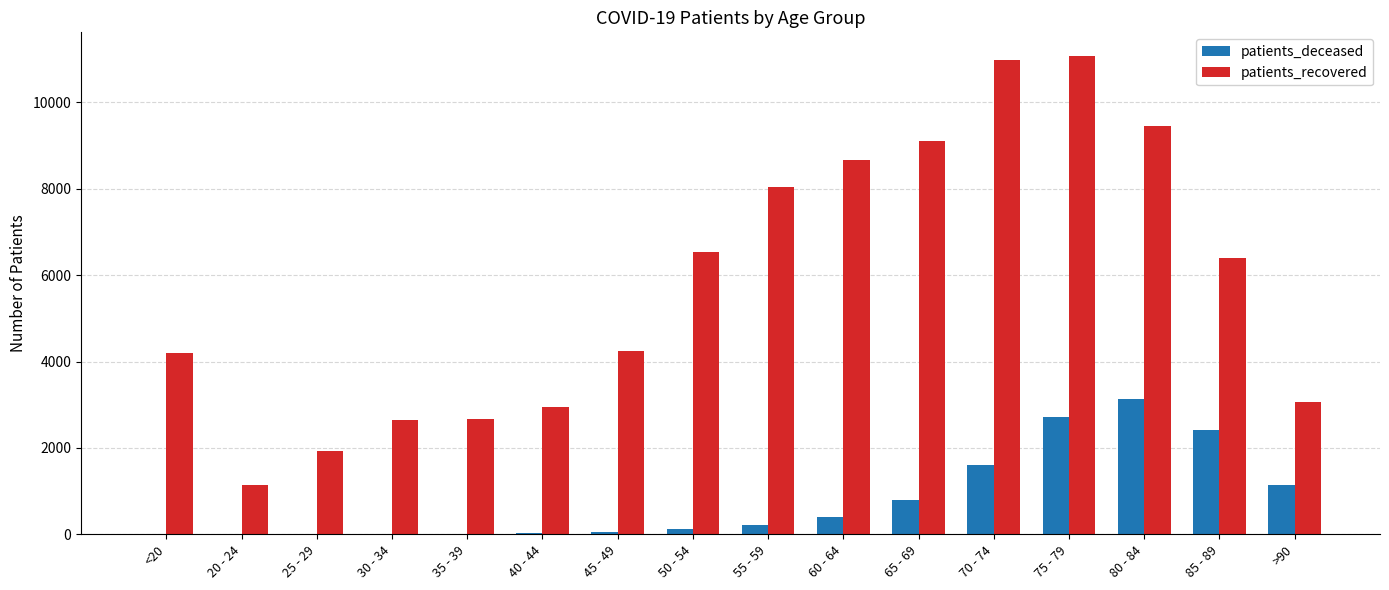

True or false: patients_deceased has a value of 805 at 75 - 79.

False